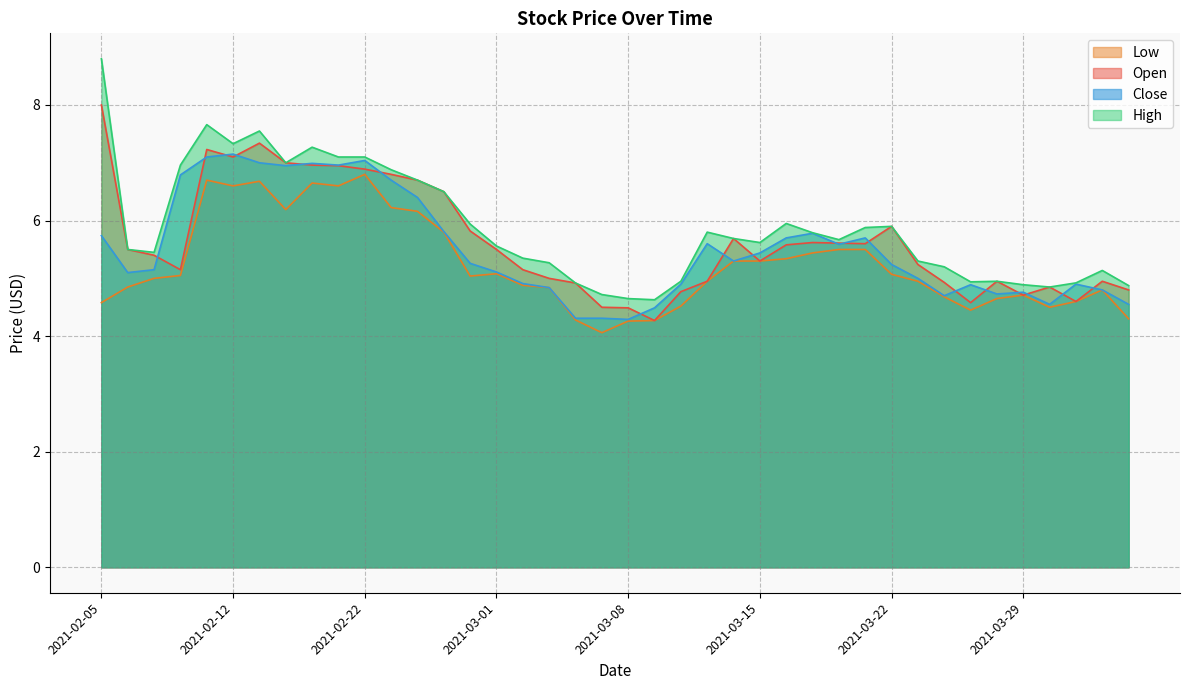

Which category has the highest value in the Low series?

2021-02-22